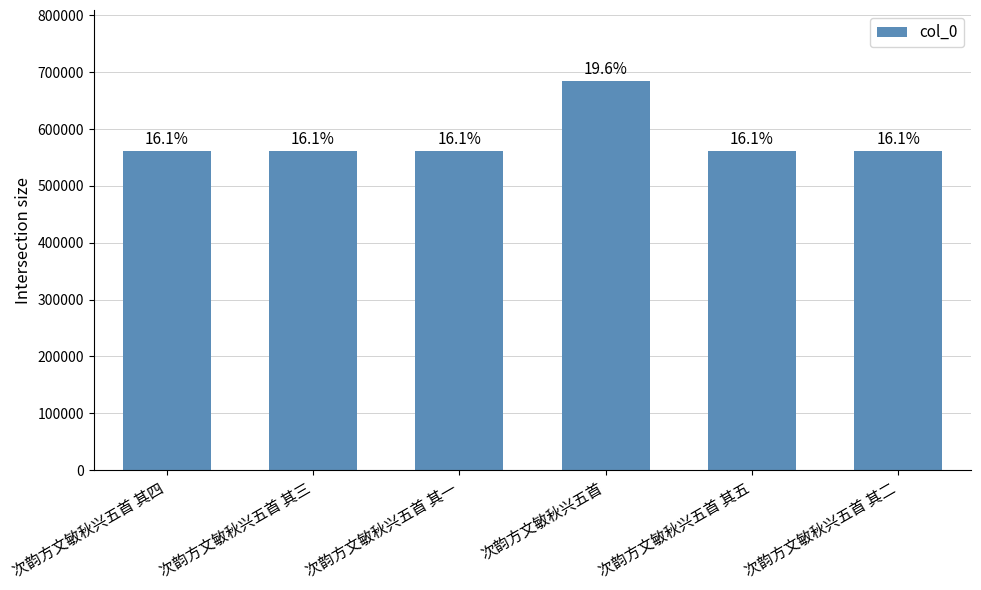

List the labels in order of value, largest first.

次韵方文敏秋兴五首, 次韵方文敏秋兴五首 其五, 次韵方文敏秋兴五首 其四, 次韵方文敏秋兴五首 其三, 次韵方文敏秋兴五首 其二, 次韵方文敏秋兴五首 其一